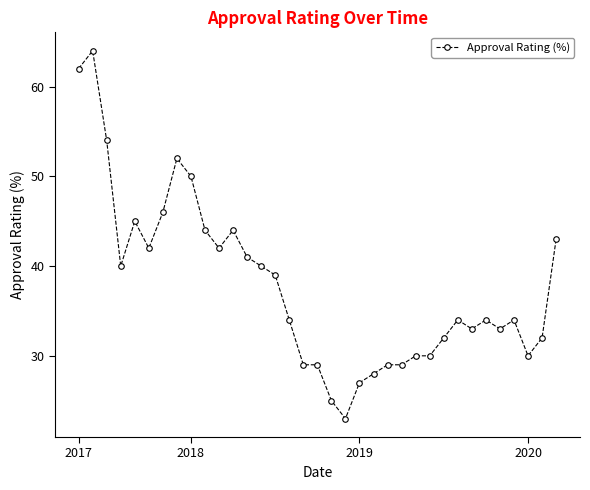

What is the value of the 23rd point from the left?

29